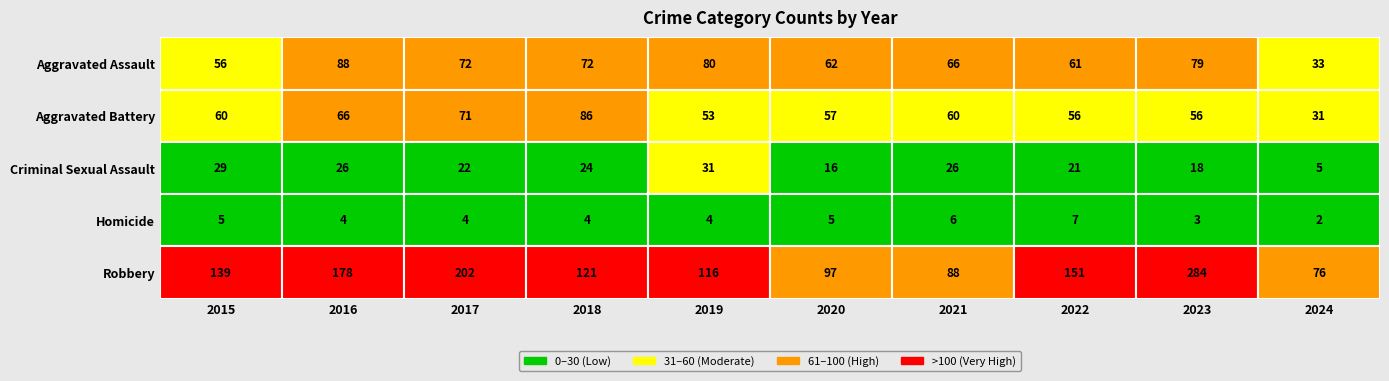

Is the value of Aggravated Battery at 2016 greater than the value of Homicide at 2019?

Yes